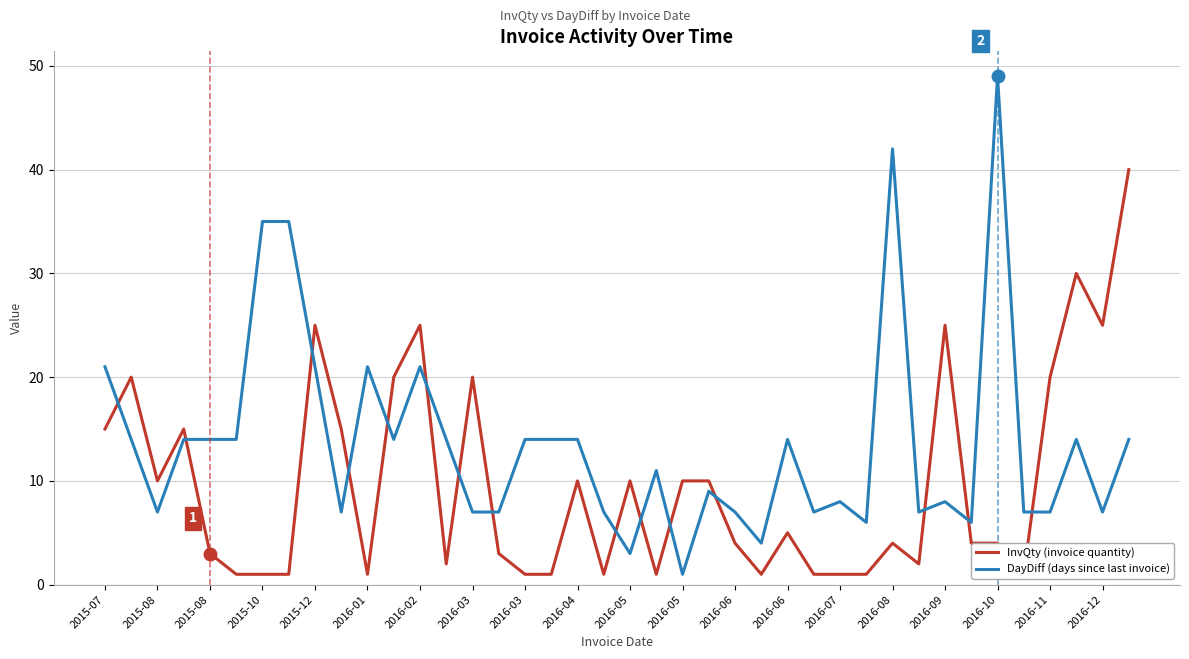

In DayDiff (days since last invoice), how many points are higher than both neighbors (excluding endpoints)?

10